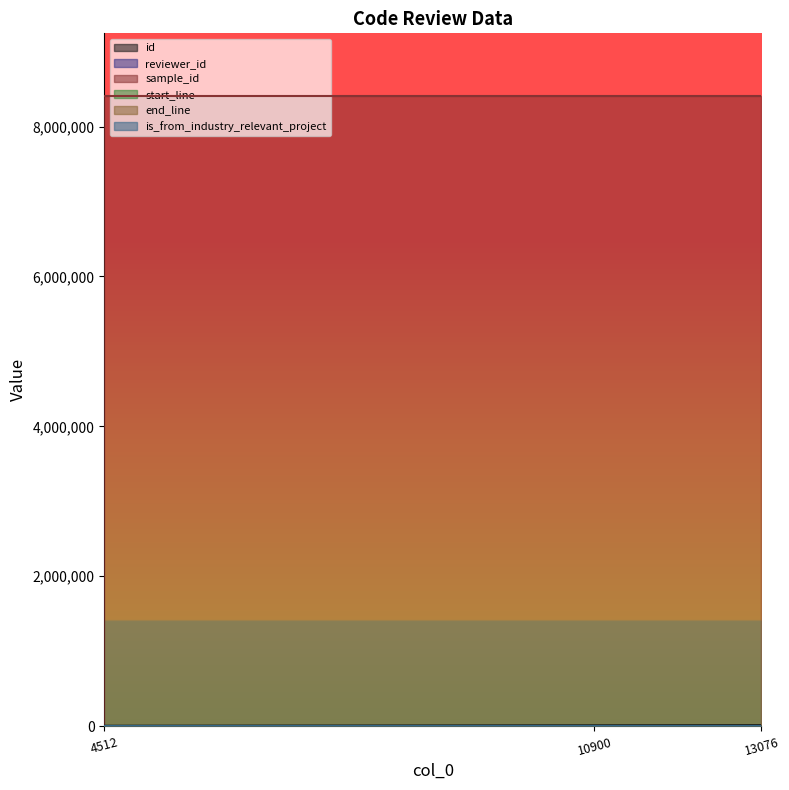

What is the value of the sample_id point at the 3rd from the left?

8403578